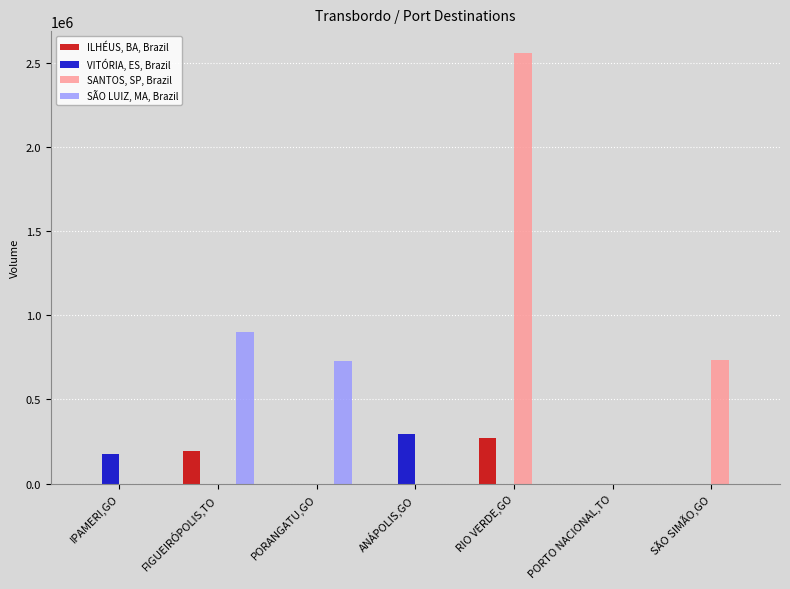

What is the sum of all VITÓRIA, ES, Brazil values?

473160.2